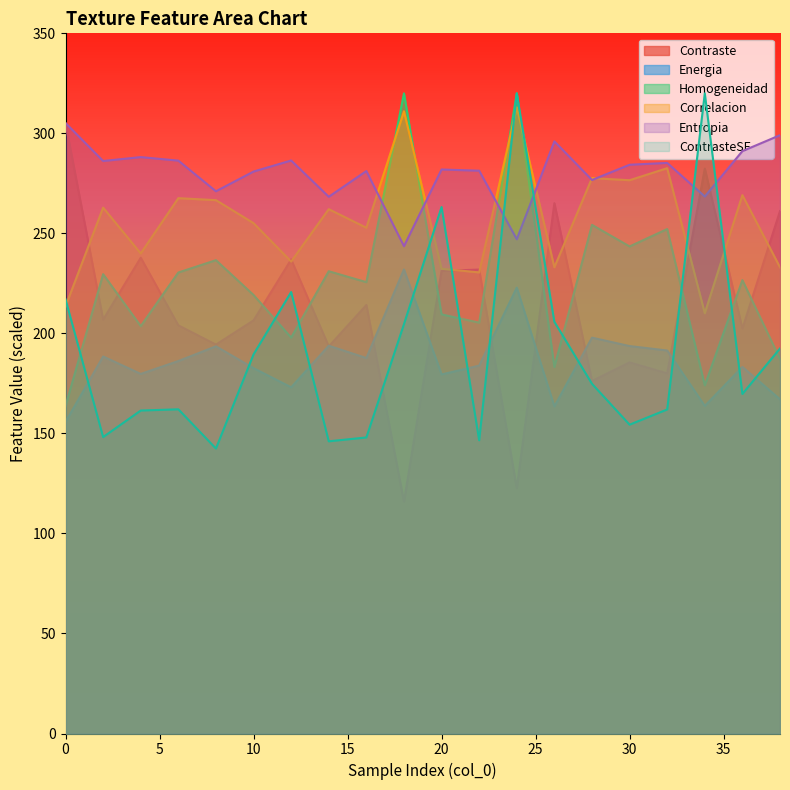

How many values in the ContrasteSF series exceed 174?

10